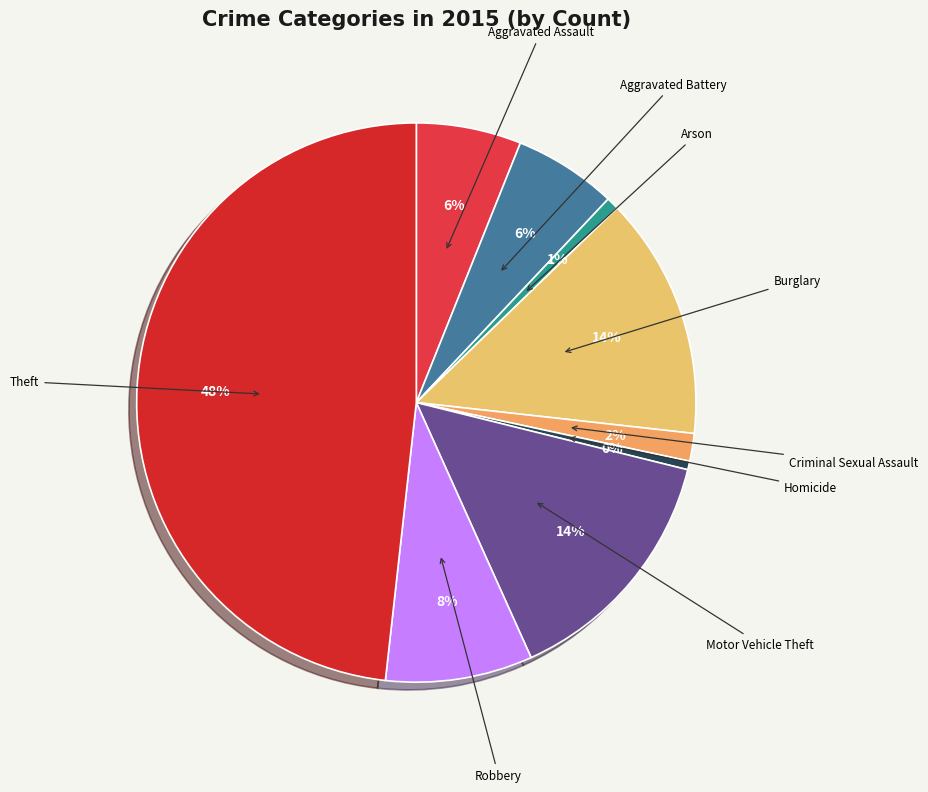

Approximately how many times larger is the value at Aggravated Assault compared to Aggravated Battery?

1.0